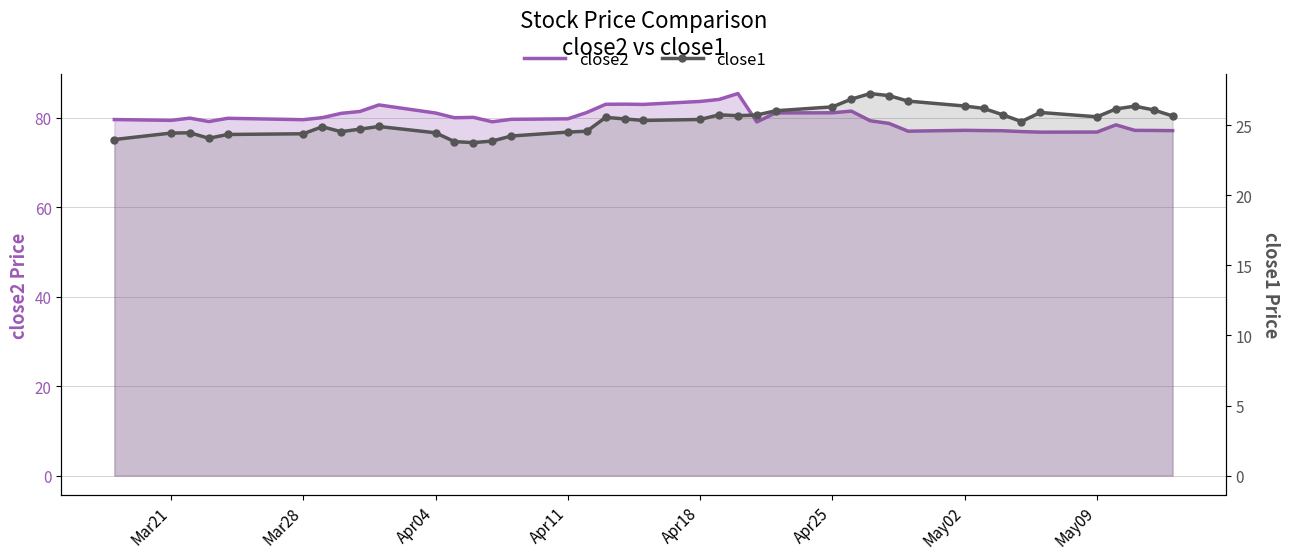

What is the sum of all close2 values?

3195.3